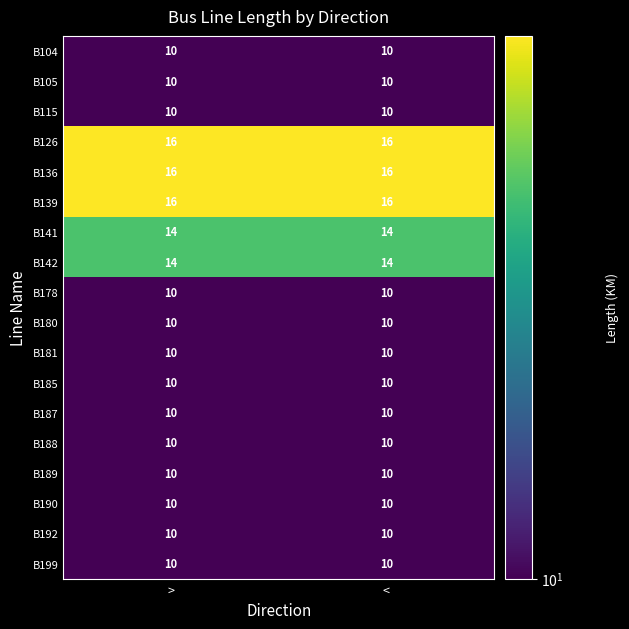

What is the difference between the highest and lowest values at >?

6